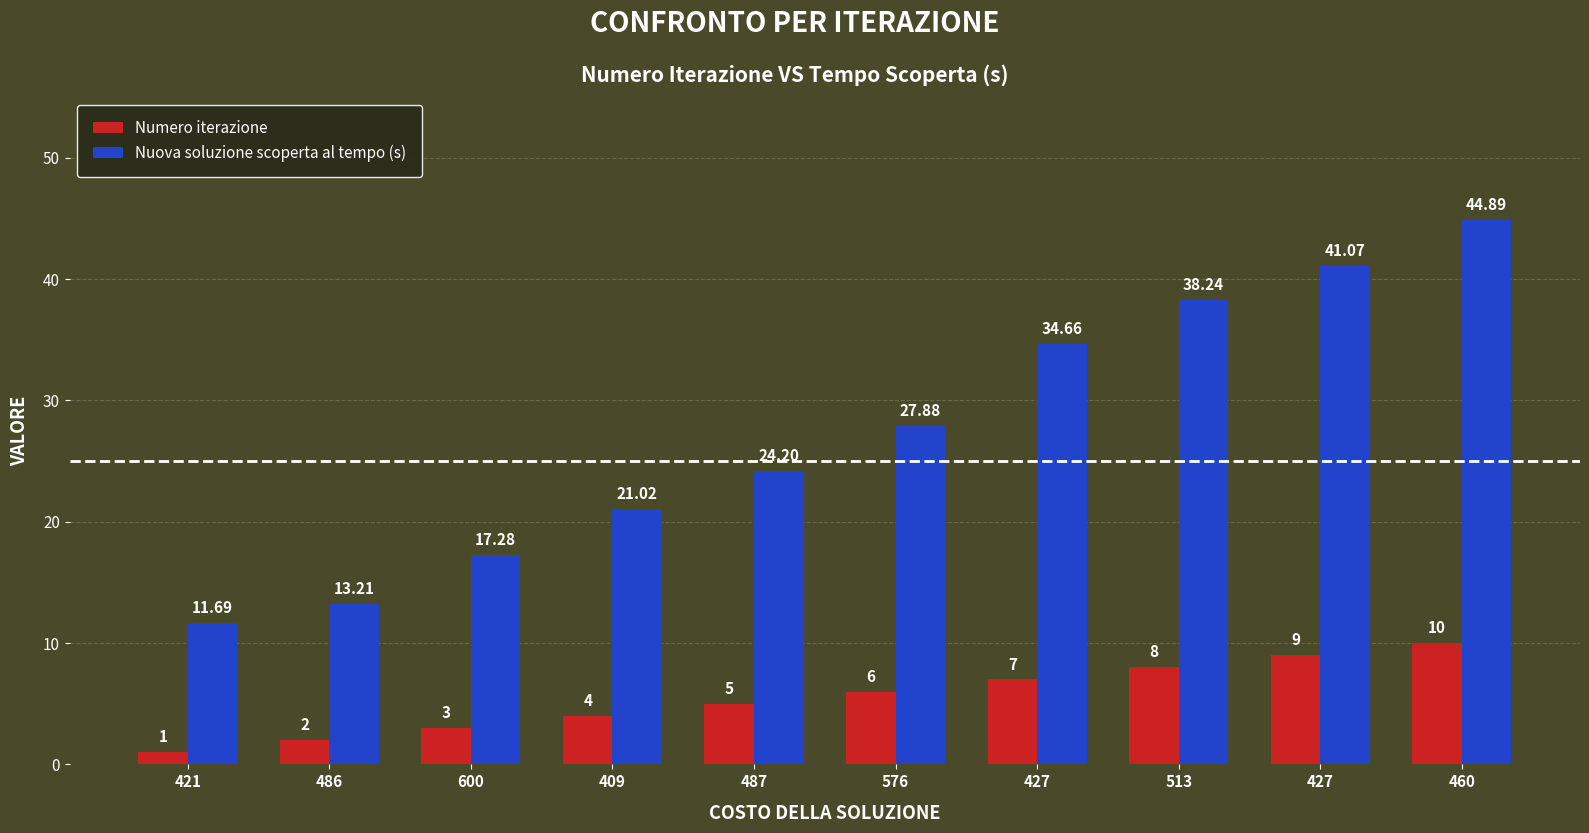

What are all the series names shown in the legend?

Numero iterazione, Nuova soluzione scoperta al tempo (s)